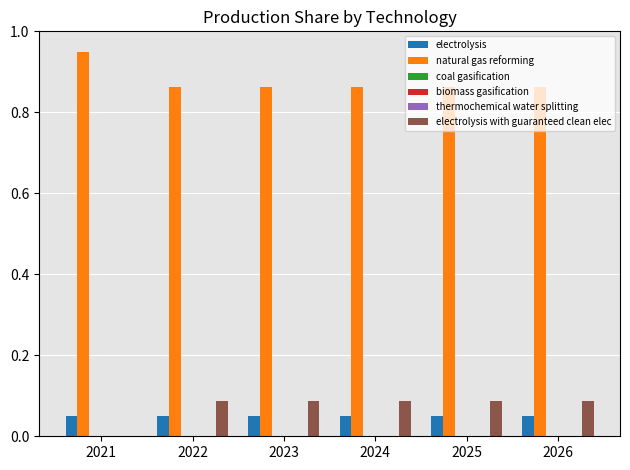

How many bars are there in each group?

6